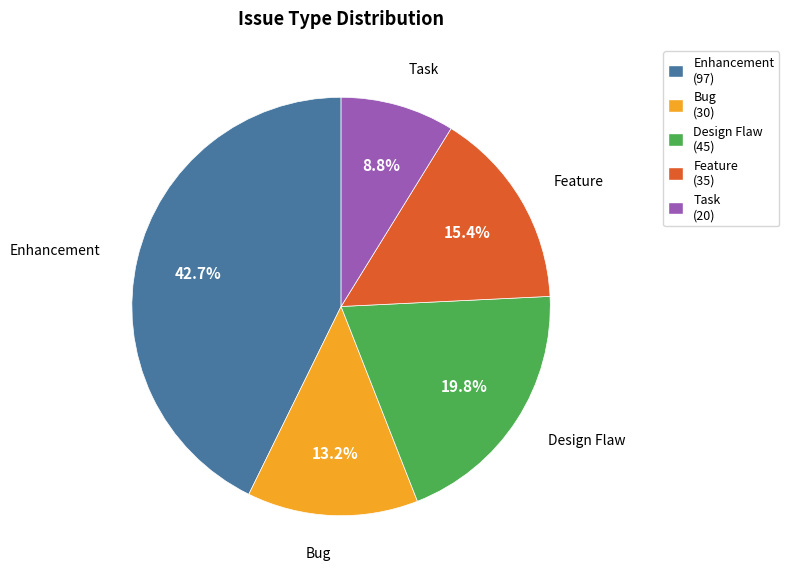

What percentage is the Bug slice, to the nearest percent?

13%